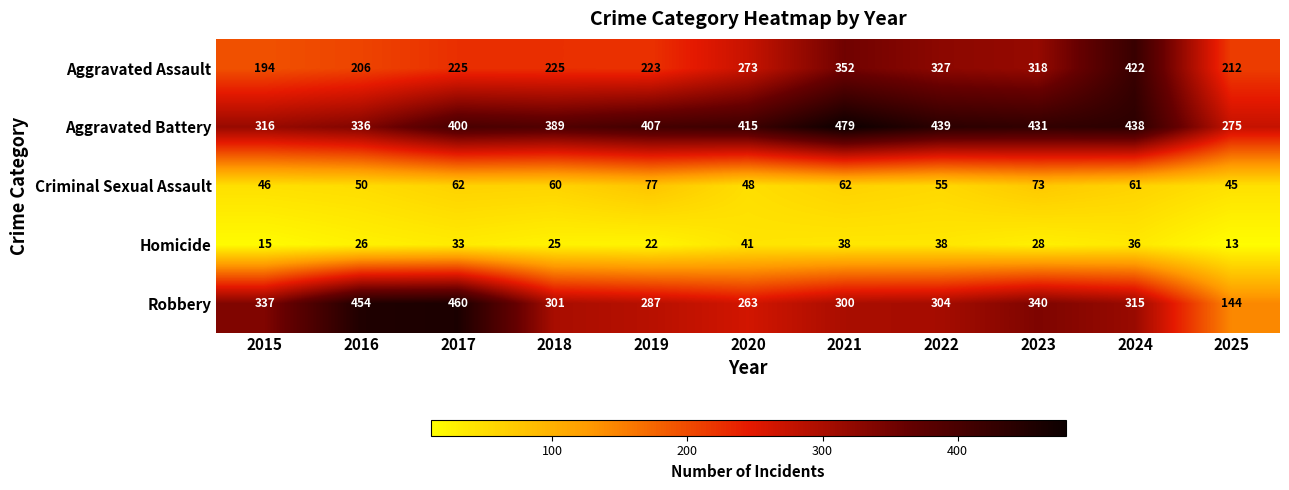

What is the difference between the maximum and minimum values in the Aggravated Battery series?

204